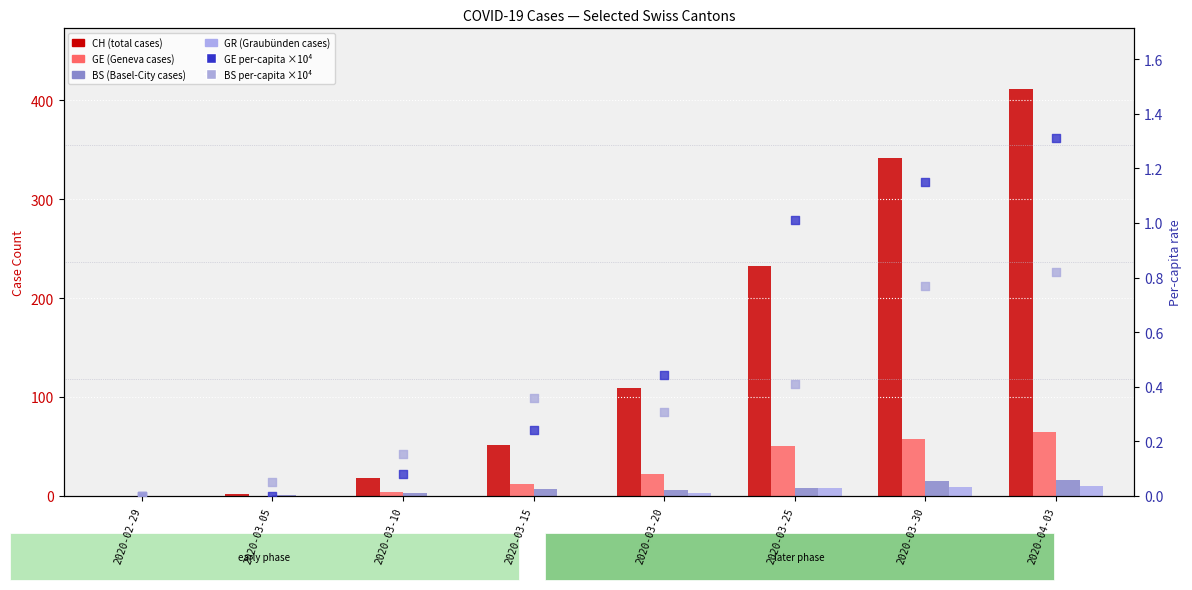

Which series contains the highest Y value?

CH